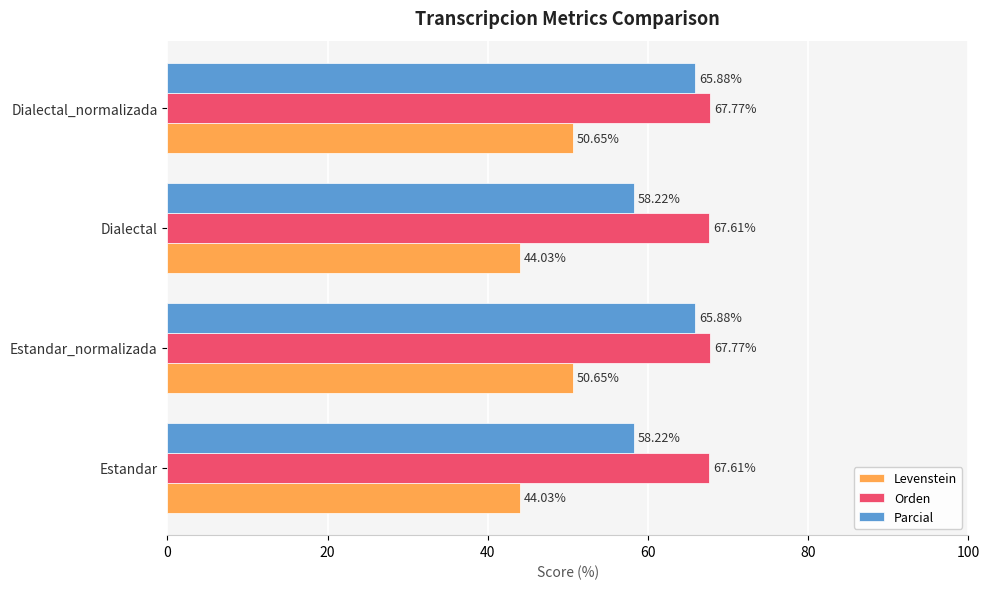

What is the difference between the highest and lowest values at Estandar?

23.6